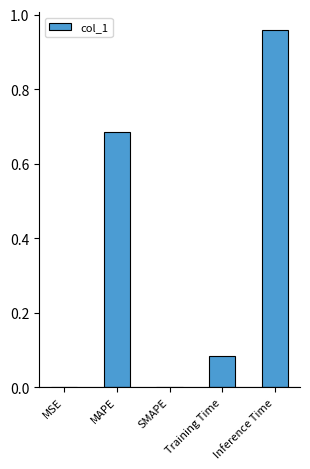

Between MSE and Inference Time, which is larger?

Inference Time